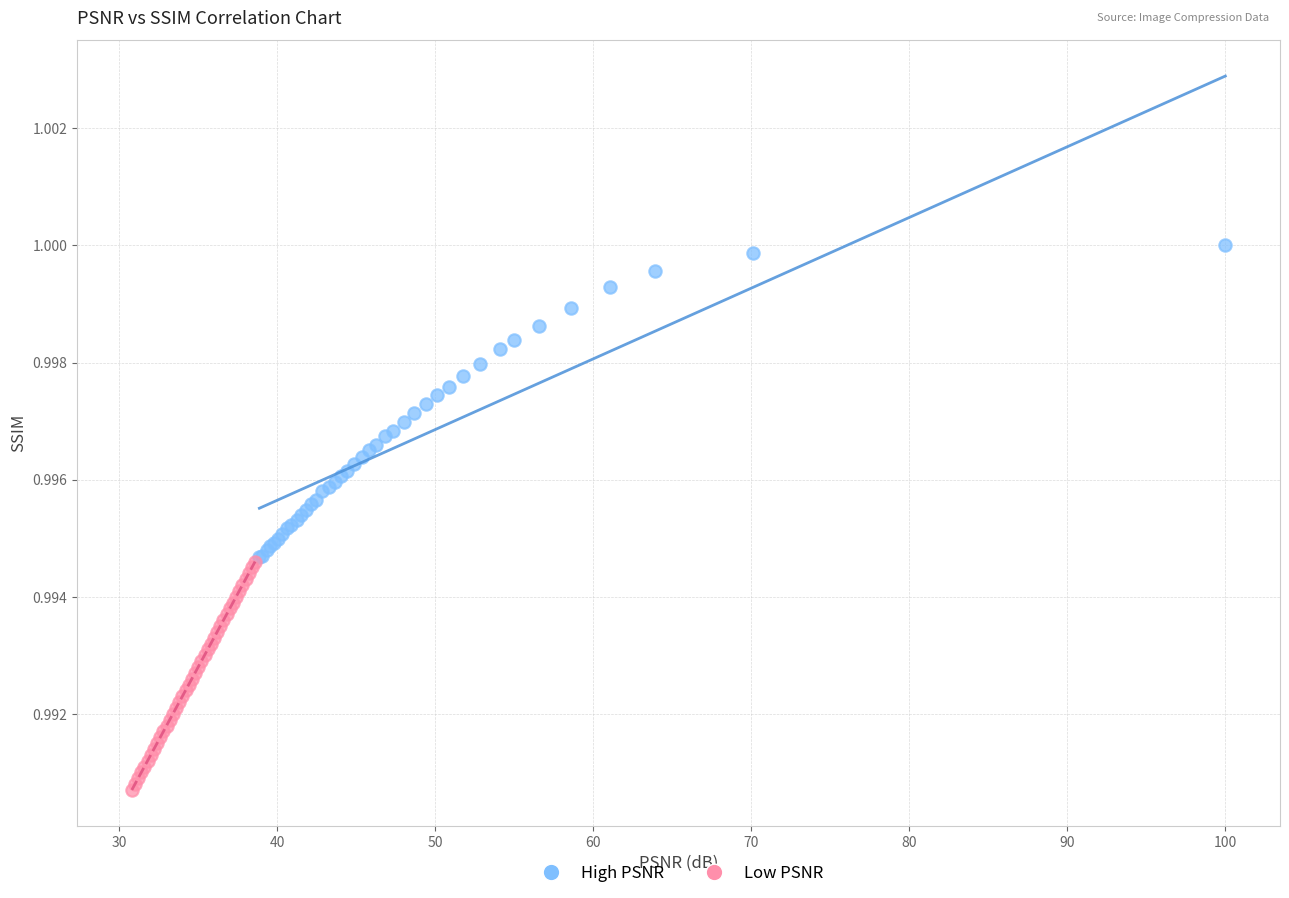

Which series reaches the maximum Y coordinate?

High PSNR